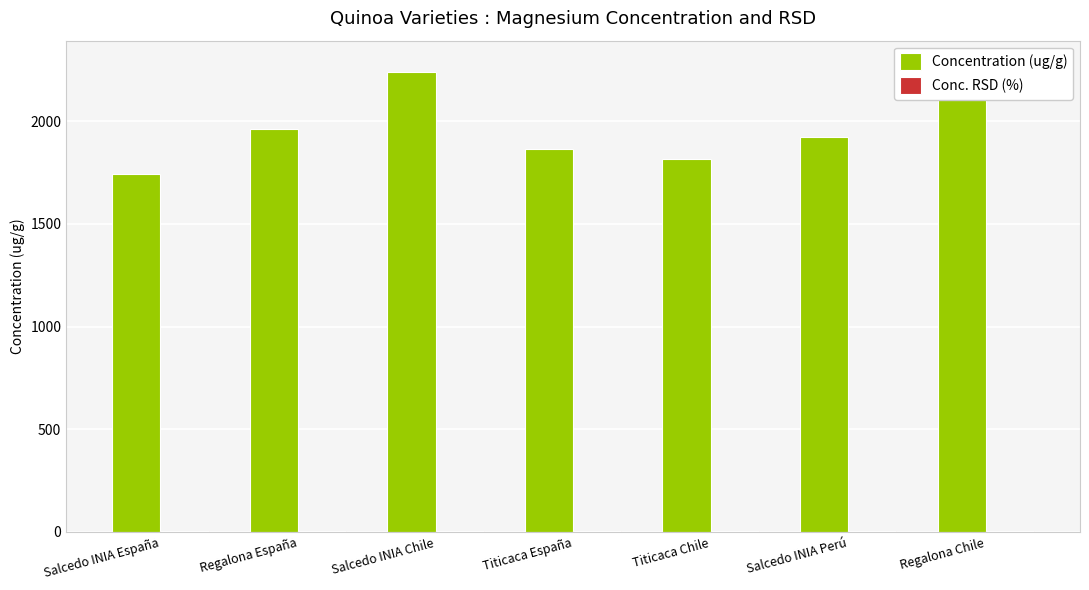

What is the total value across all series at Titicaca Chile?

1819.5